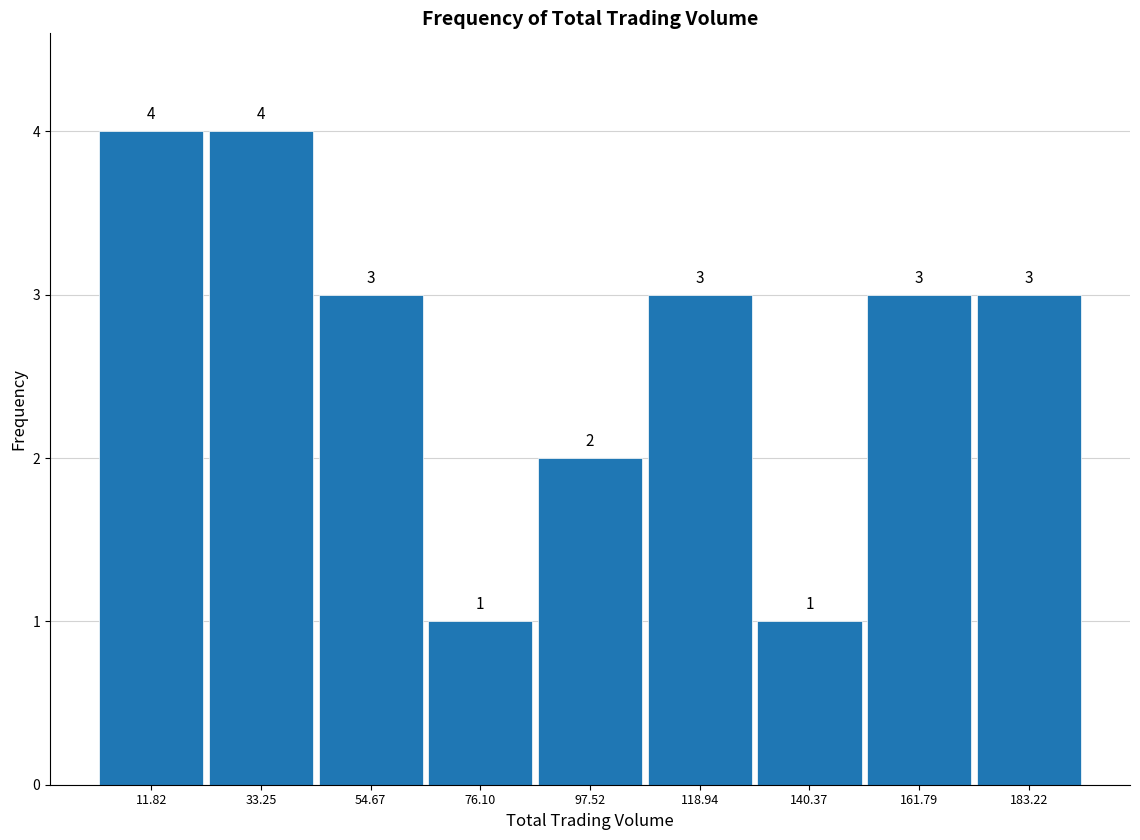

What is the height of the bar covering 150 to 175 on the x-axis? The bar edges are not printed on the chart, so give them approximately, as read against the axis.

3